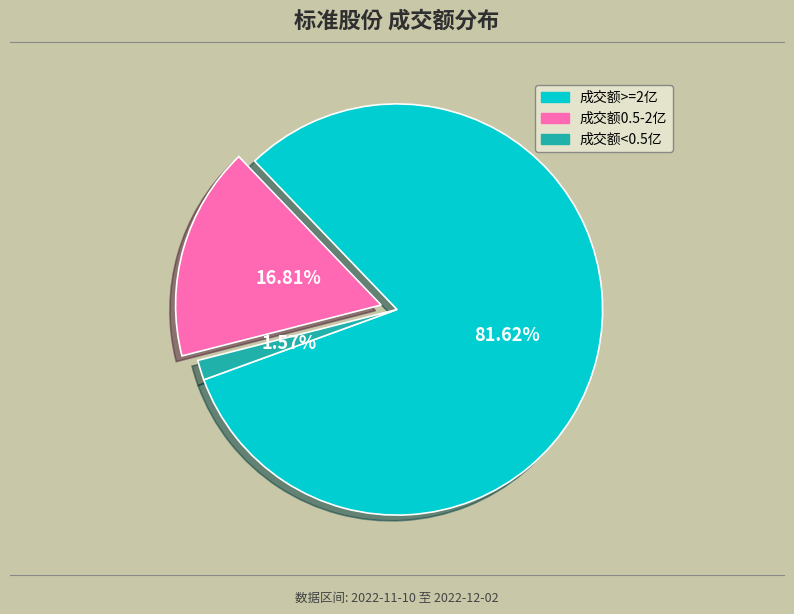

Is there a majority slice in this chart?

Yes